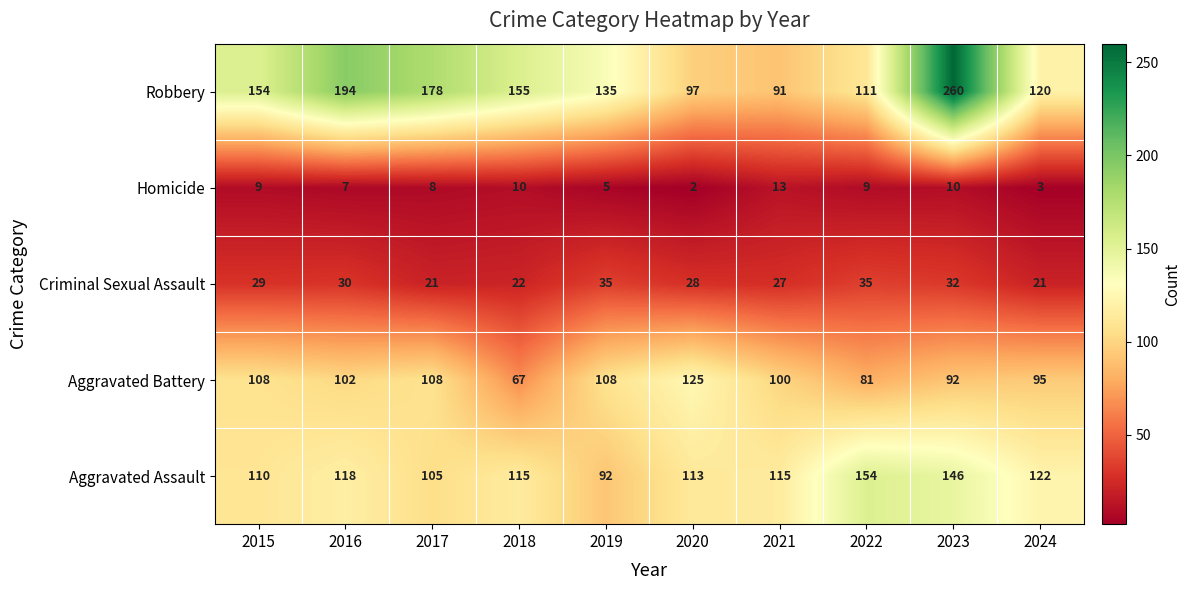

Which series has the largest total across all categories?

Robbery